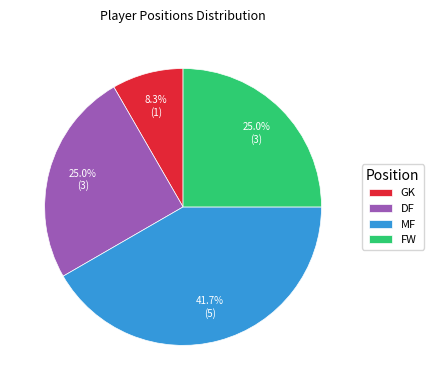

How much of the chart is everything except DF?

75.0%